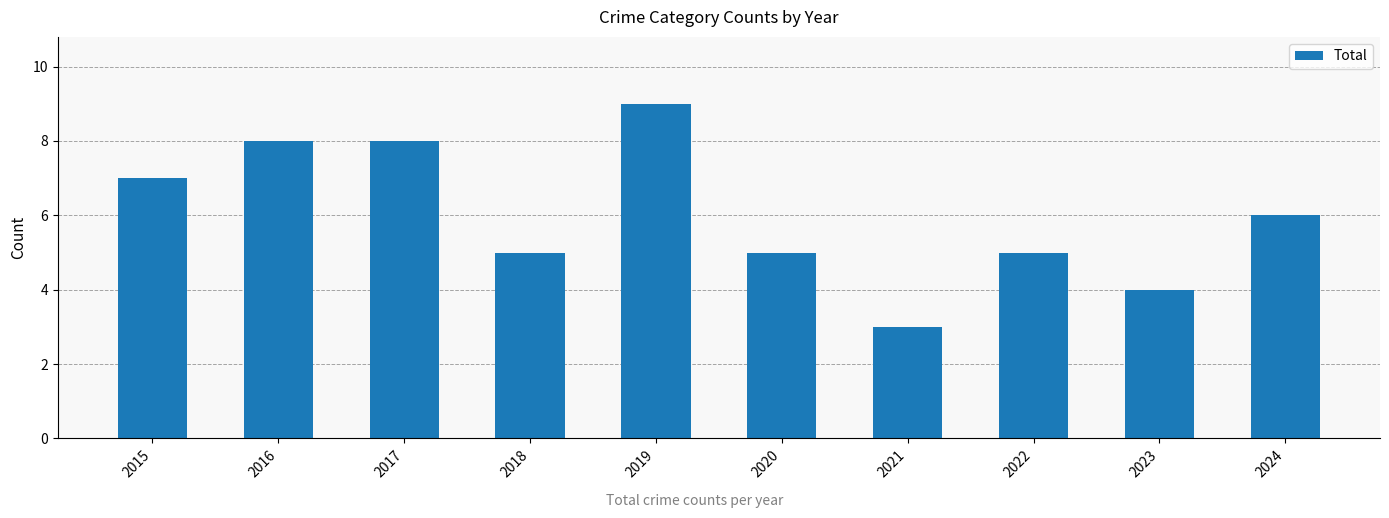

At which label is the value closest to 6?

2024